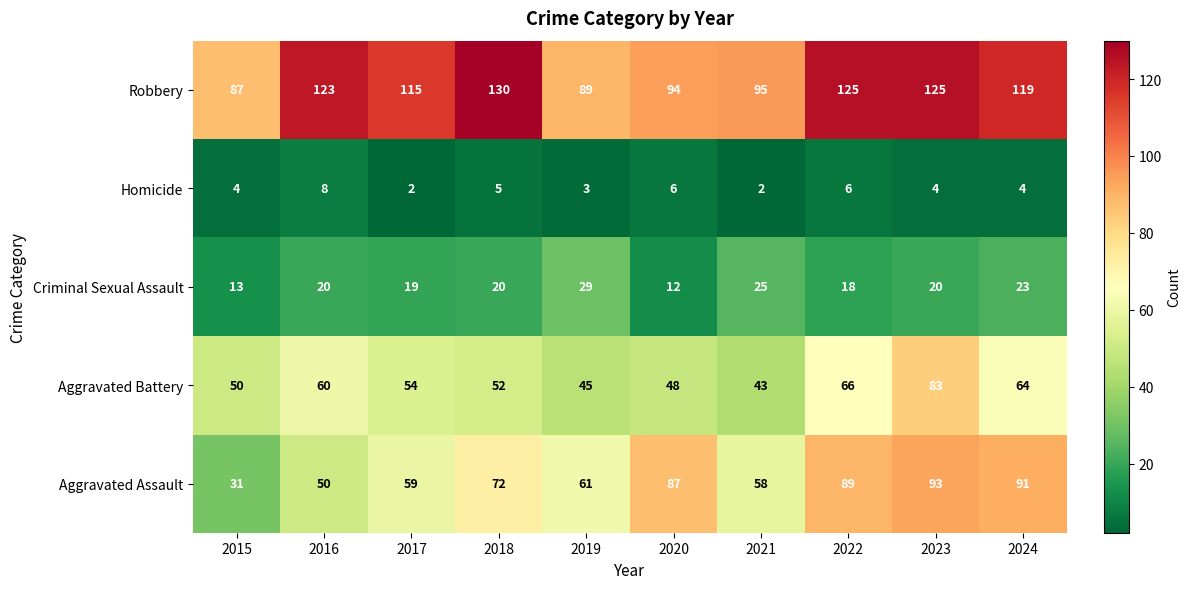

Is it true that Criminal Sexual Assault equals 11 at 2022?

False